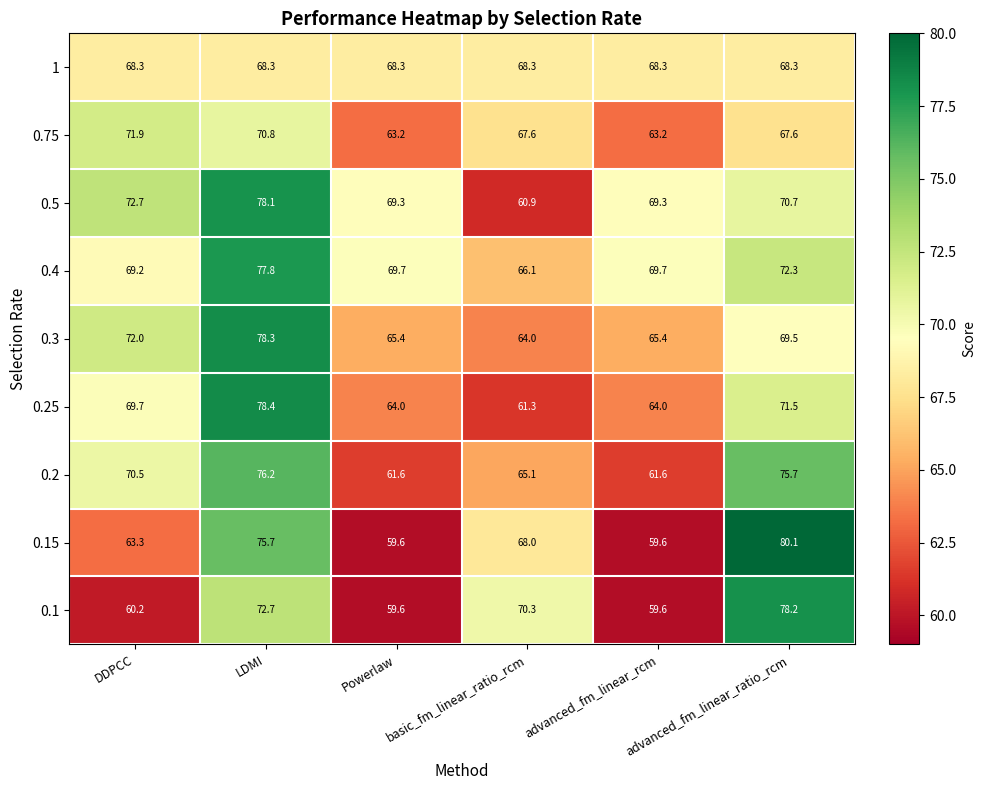

Which label corresponds to the largest value in the chart?

advanced_fm_linear_ratio_rcm